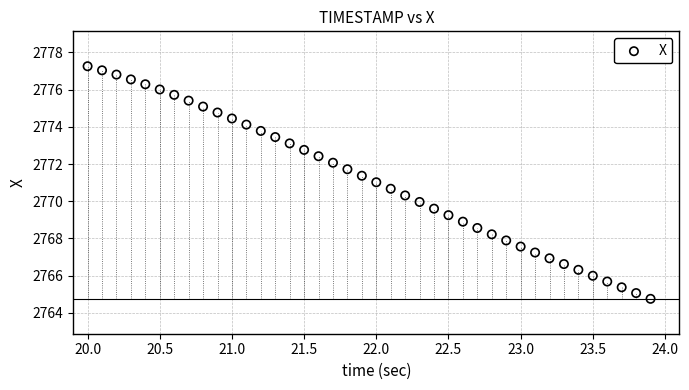

What is the range of Y values (max minus min)?

12.5